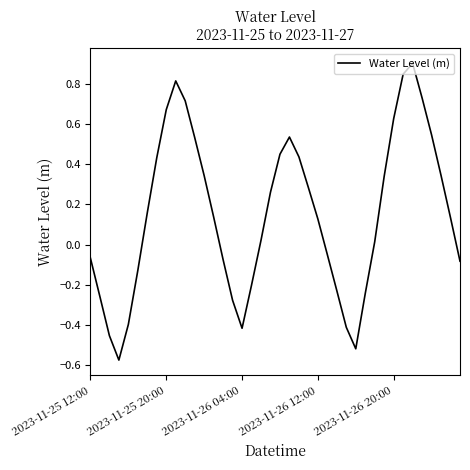

What is the difference between the maximum and minimum values?

1.5